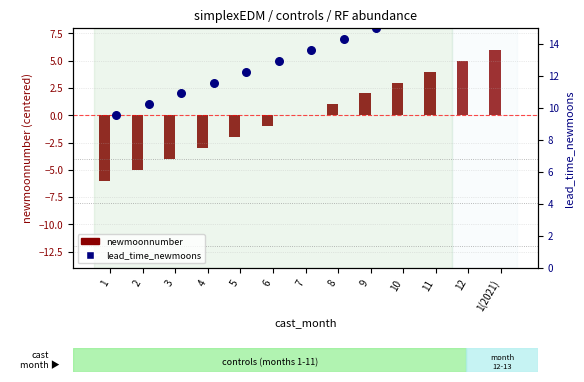

At how many categories does at least one series exceed 7?

5